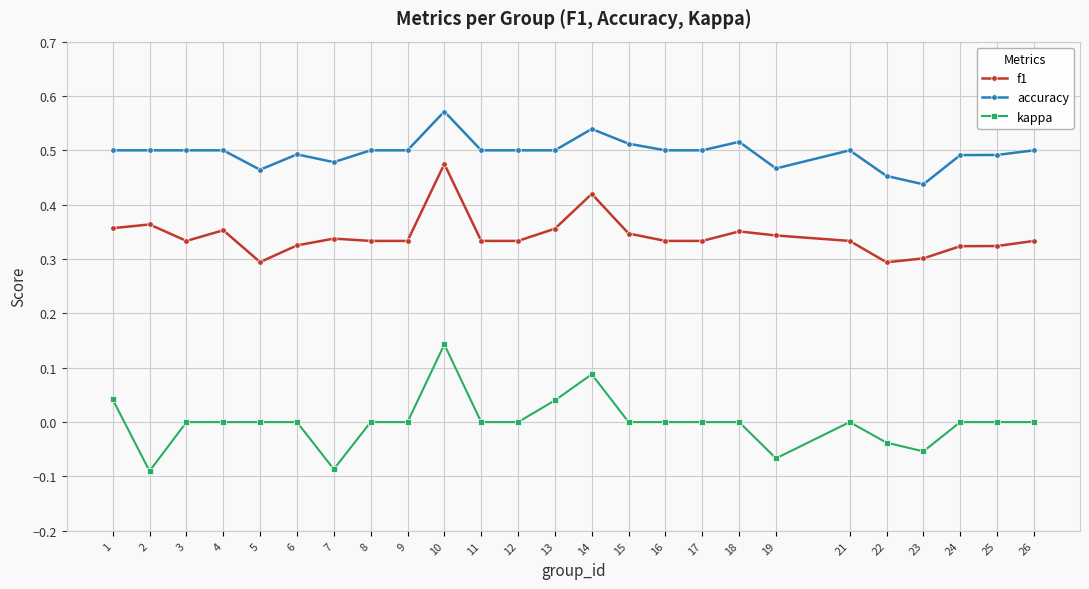

True or false: accuracy and kappa intersect in this chart.

False